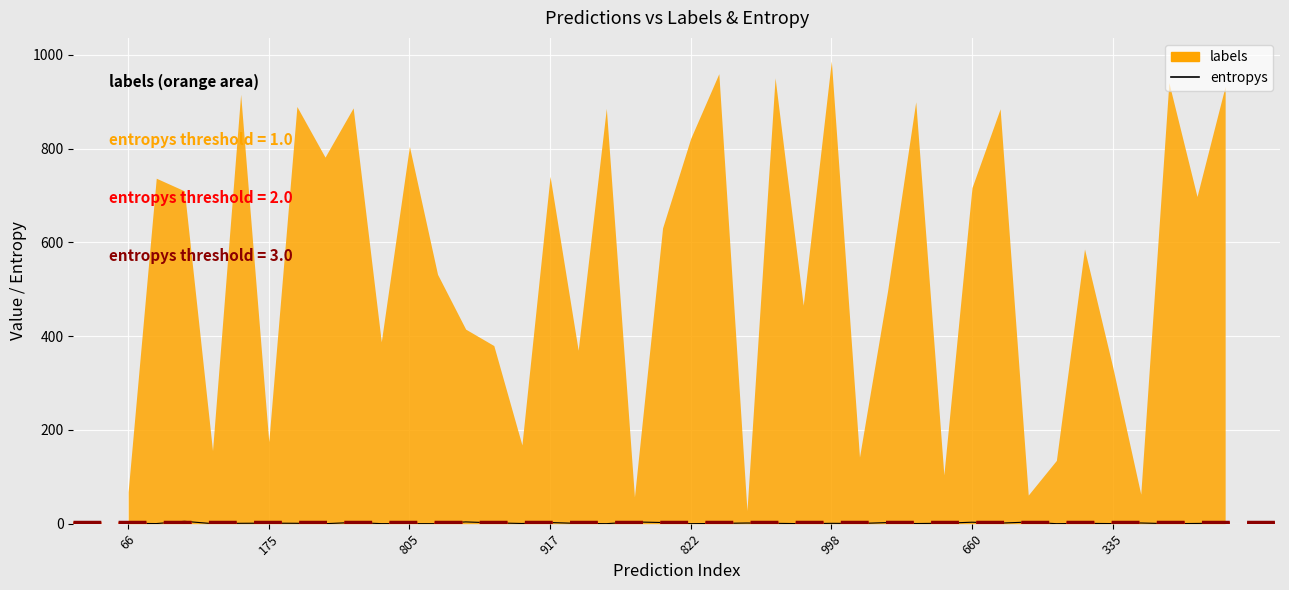

How many points are lower than both their immediate neighbors (excluding endpoints)?

14